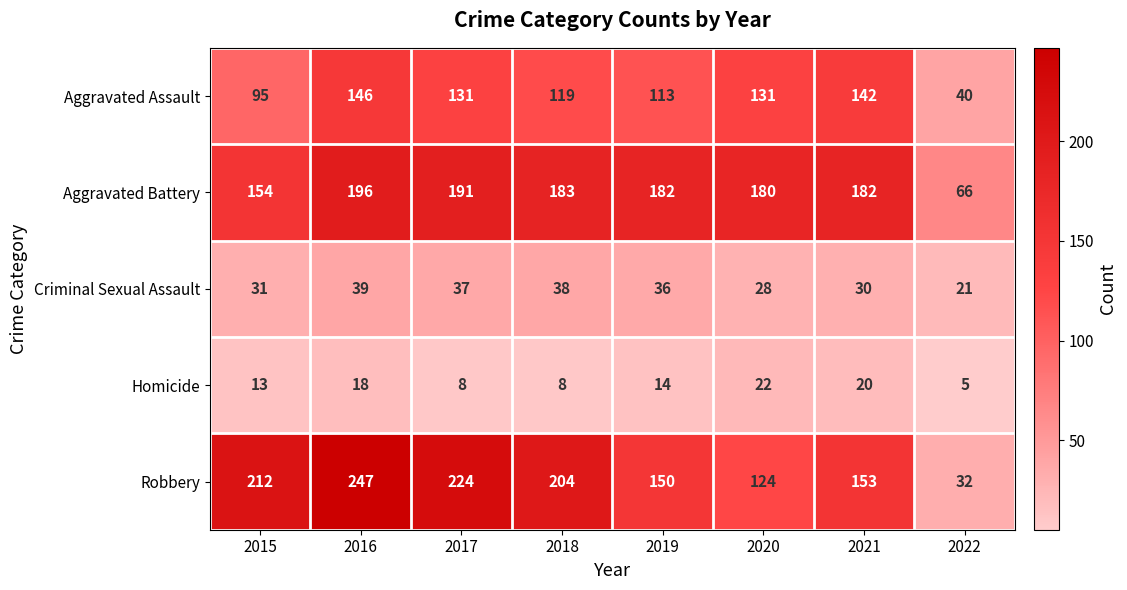

Is it true that Criminal Sexual Assault equals 39 at 2016?

True